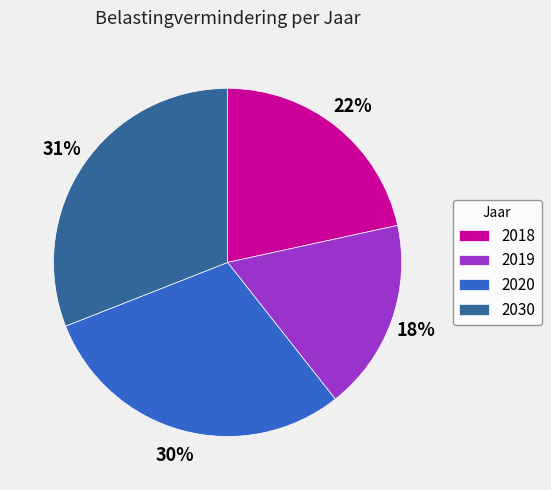

Combined, do 2018 and 2020 account for over 50%?

Yes